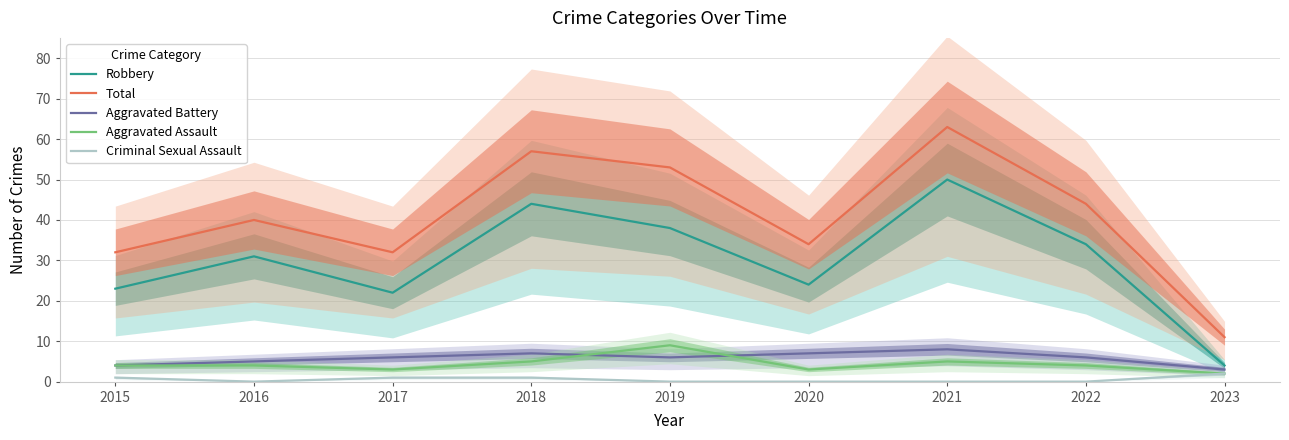

How many distinct data groups are displayed?

5